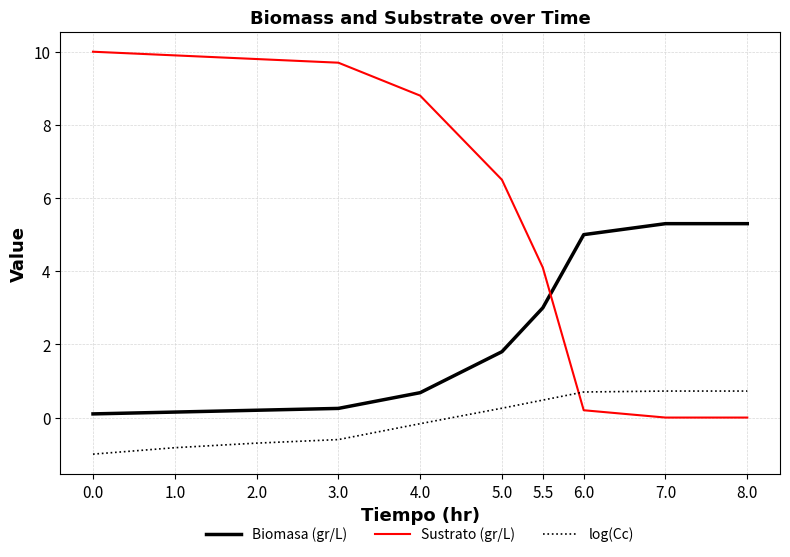

Which series has the widest spread of values?

Sustrato (gr/L)